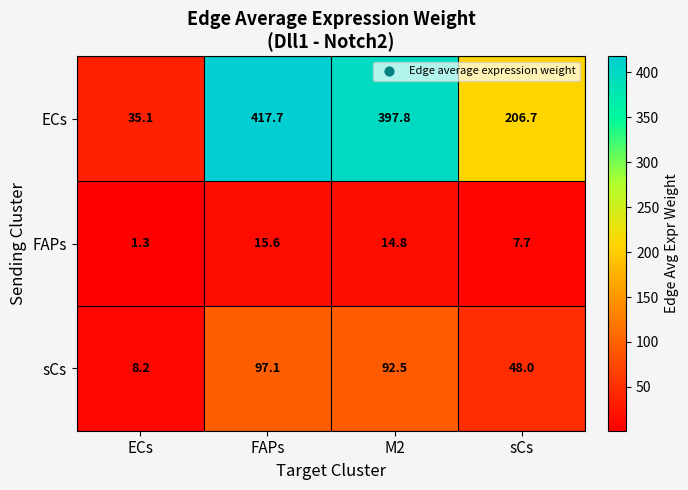

At which category is the sum across all series the highest?

FAPs